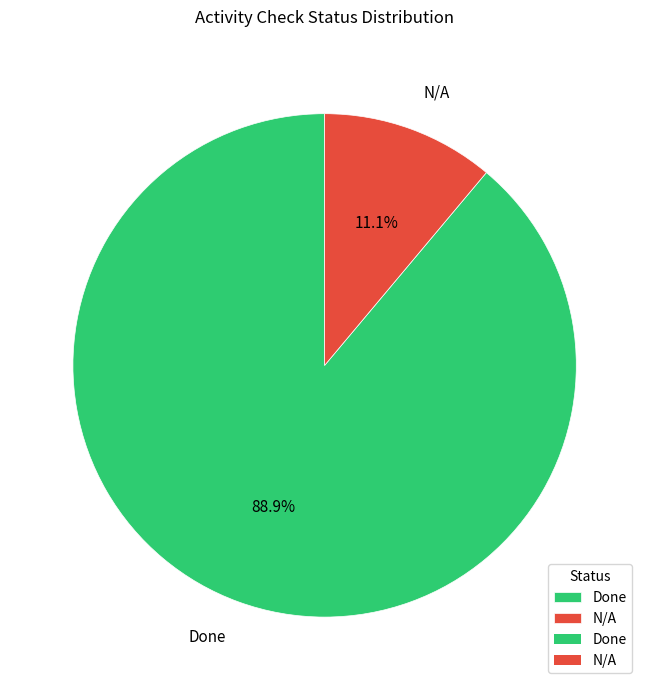

Count the number of slices in the pie.

2